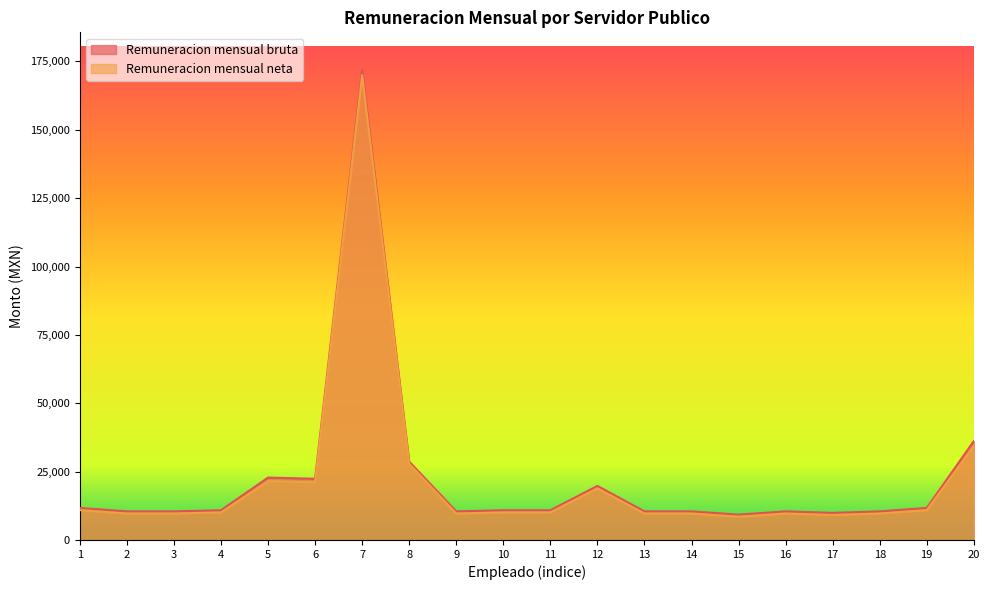

How many interior local valleys does the Remuneracion mensual bruta series have?

4